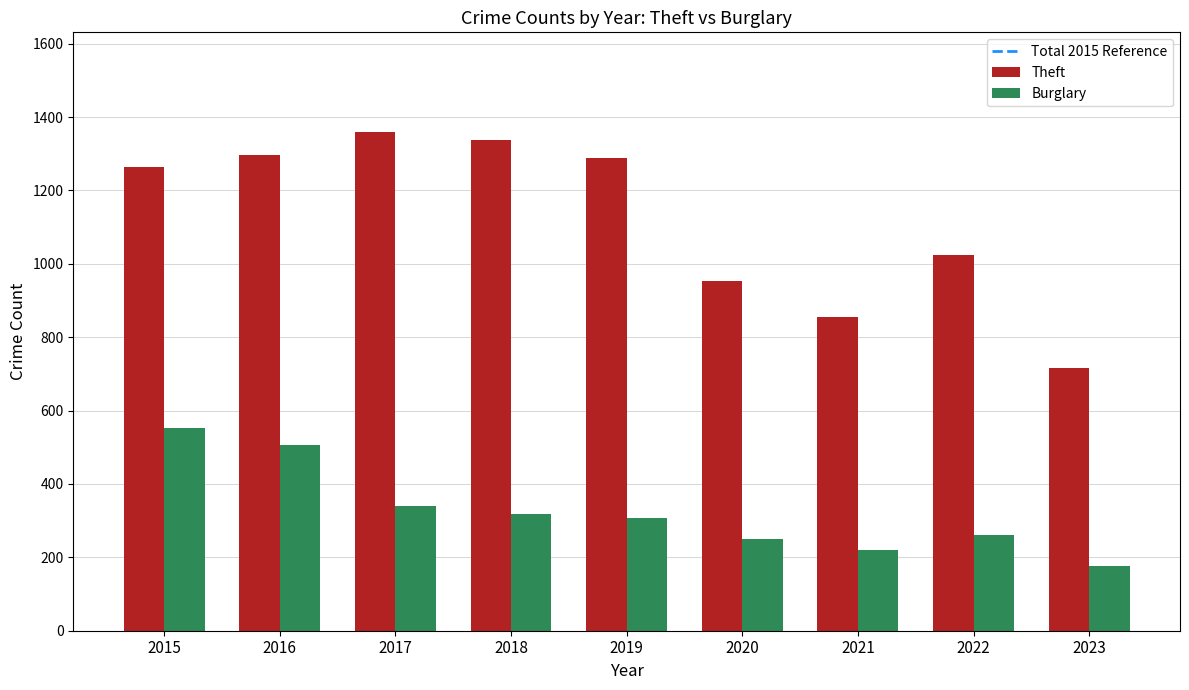

What is the average value of the Theft series?

1121